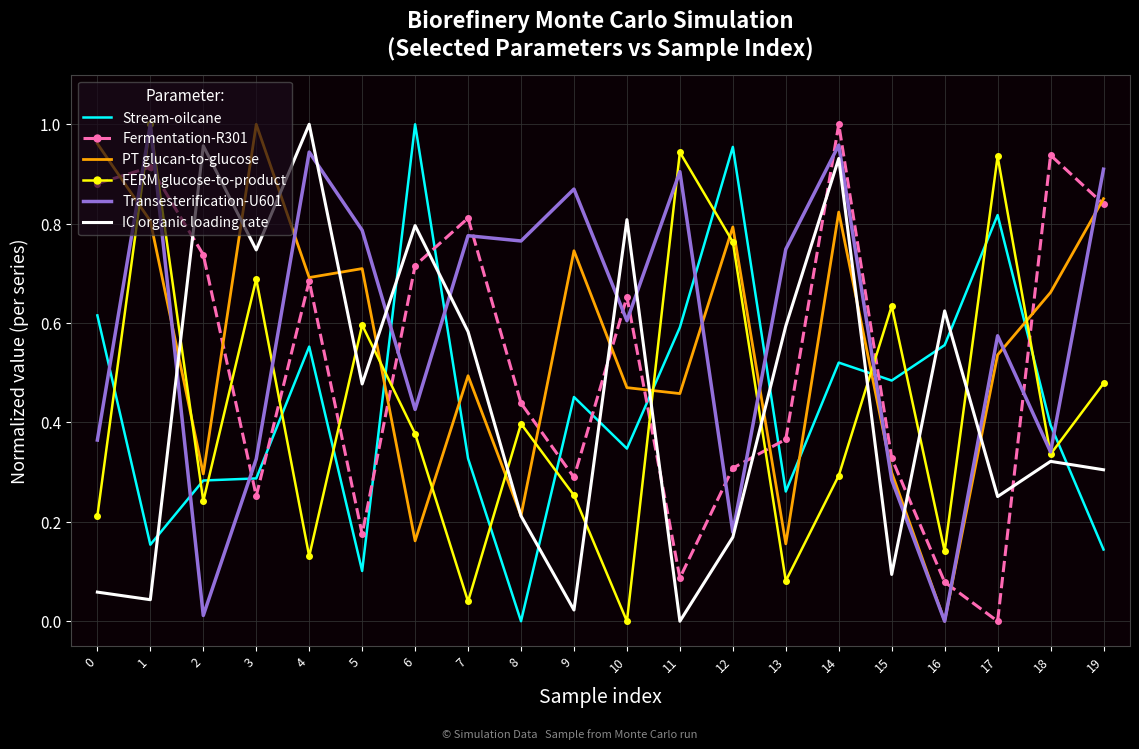

At which category is the sum across all series the highest?

14